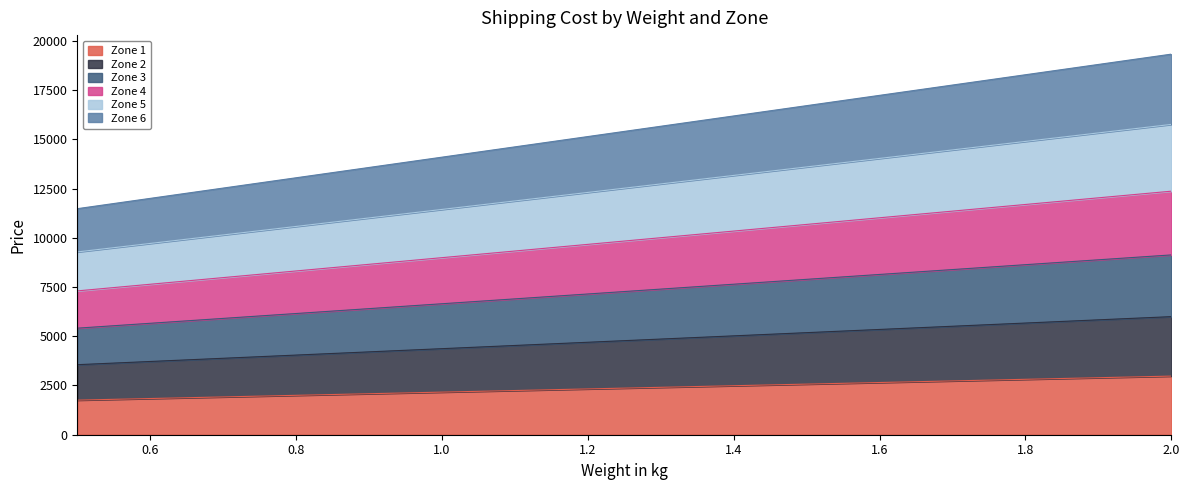

What is the sum of all Zone 3 values?

29079.2